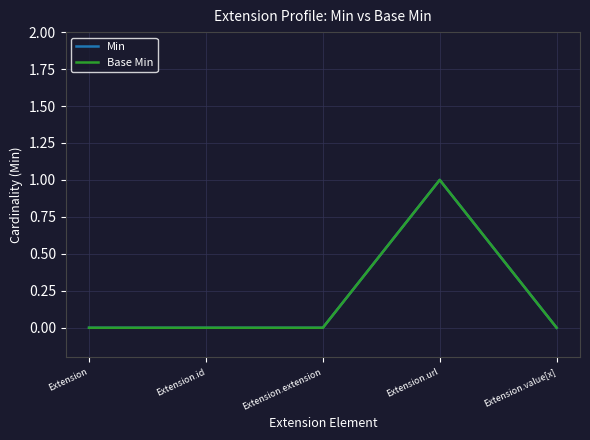

List the labels in order of Min value, largest first.

Extension.url, Extension, Extension.id, Extension.extension, Extension.value[x]